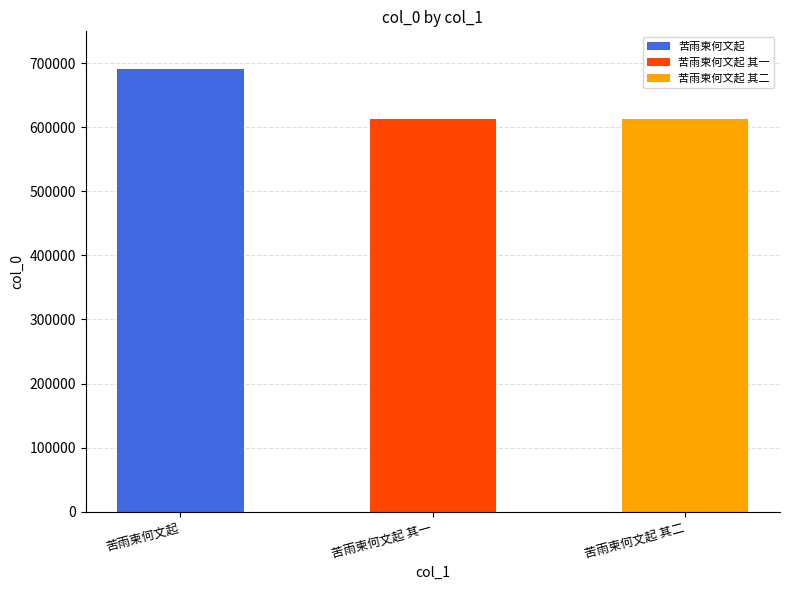

What is the smallest value displayed?

613677